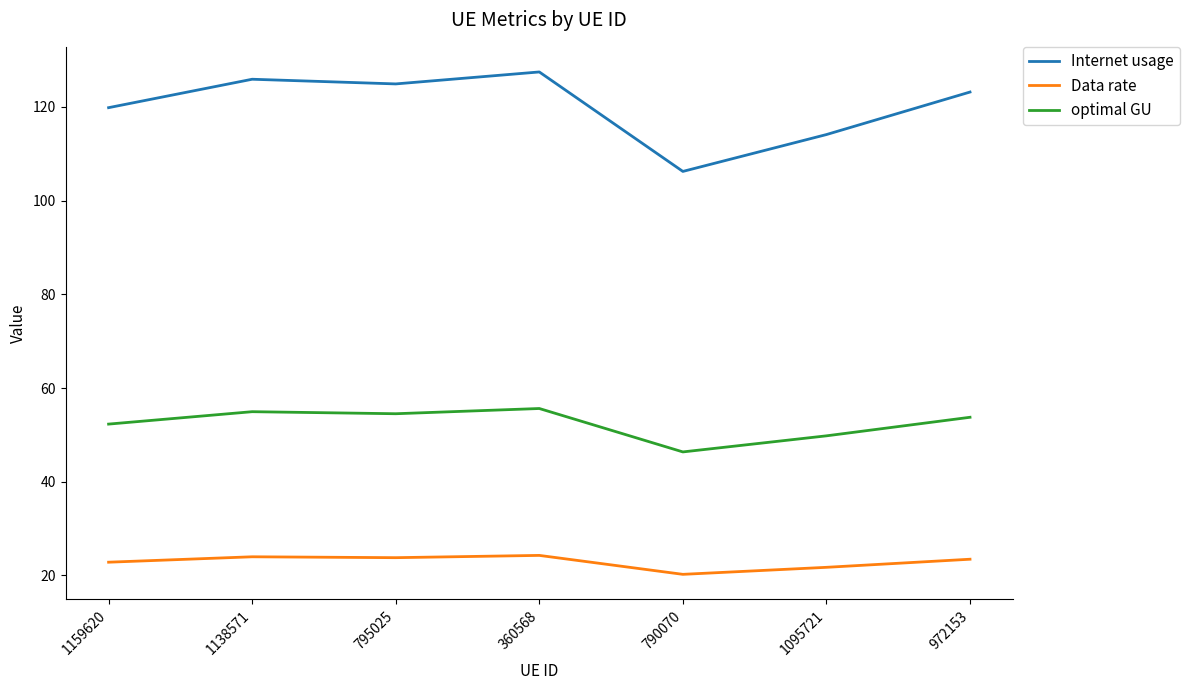

What is the sum of the Data rate values at 360568 and 795025?

48.1